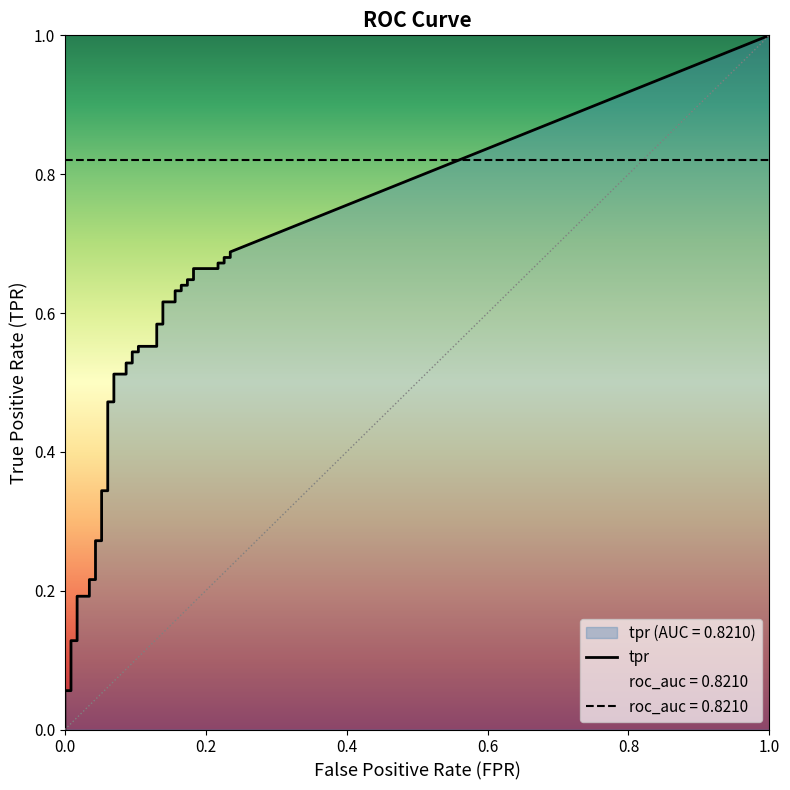

True or false: tpr has more than 1 points higher than both neighbors.

False